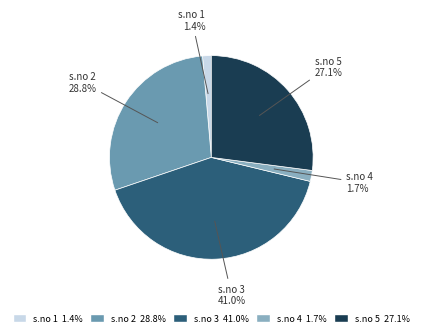

Is there any slice that represents more than half of the pie?

No